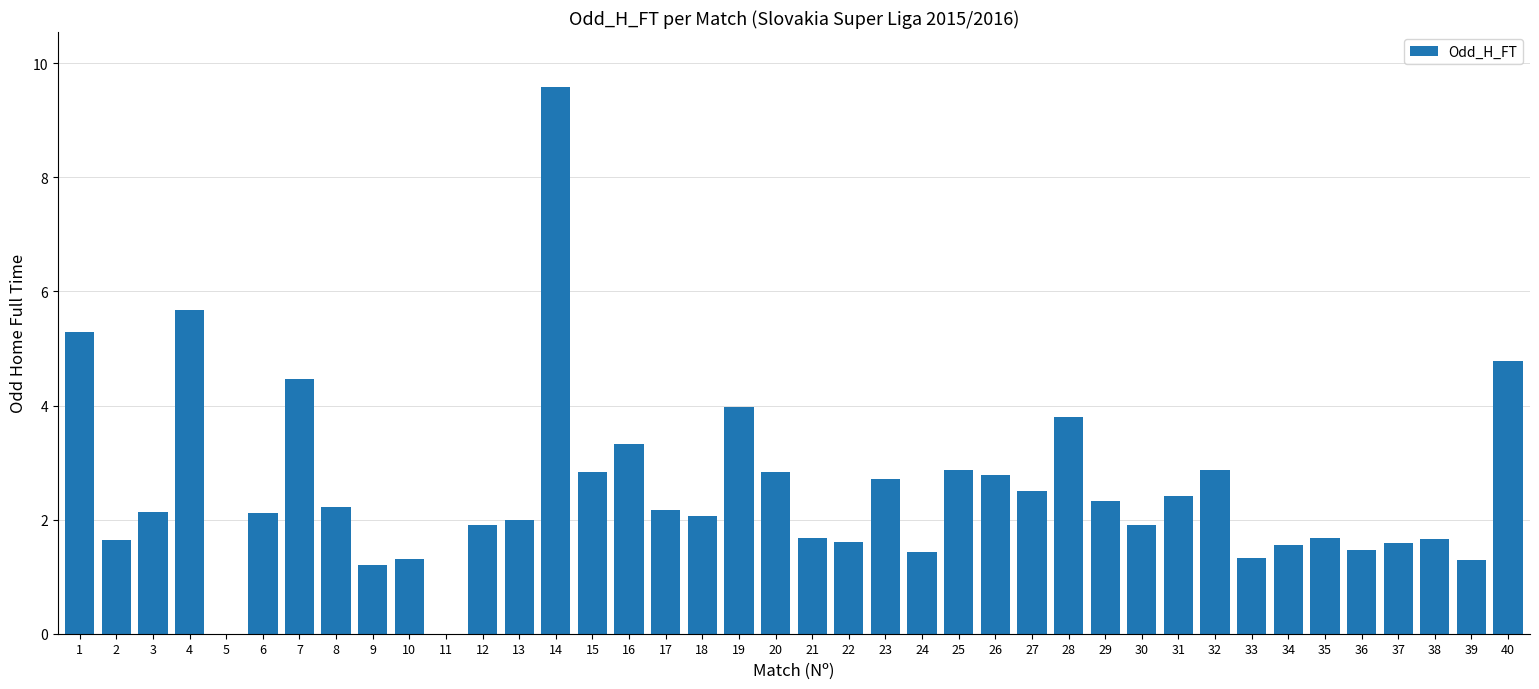

Which category has the highest value across all series?

14